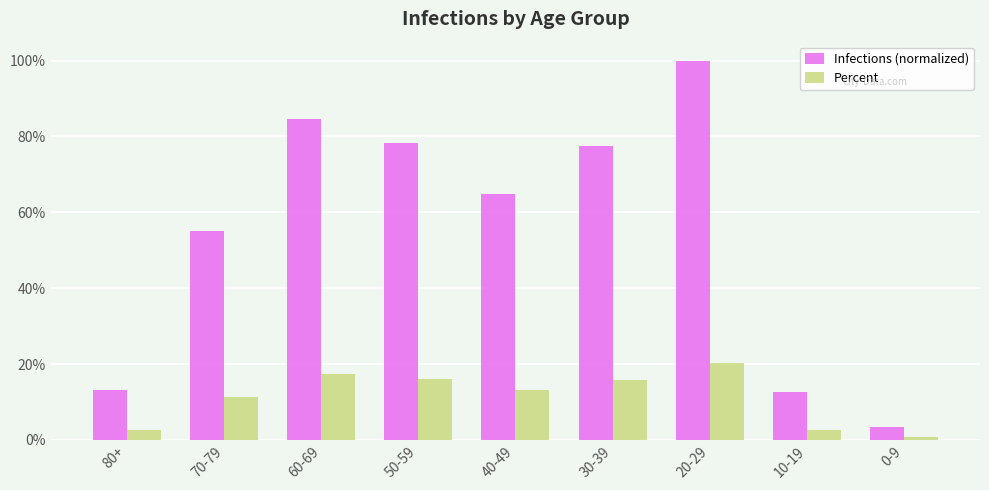

What is the average value of the Percent series?

0.1